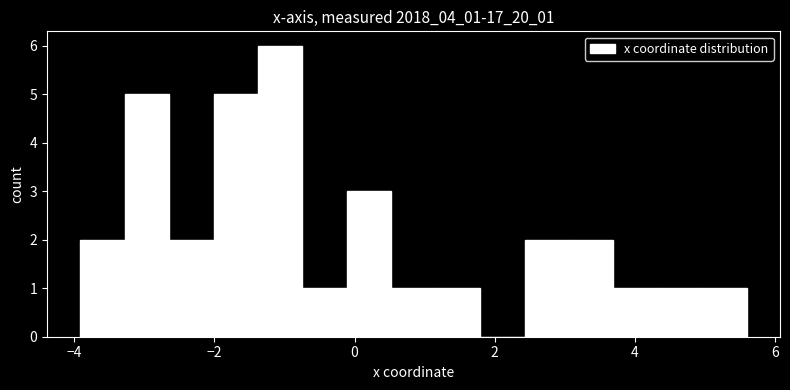

Read against the x-axis, roughly where is the centre of the tallest bar?

-1.0